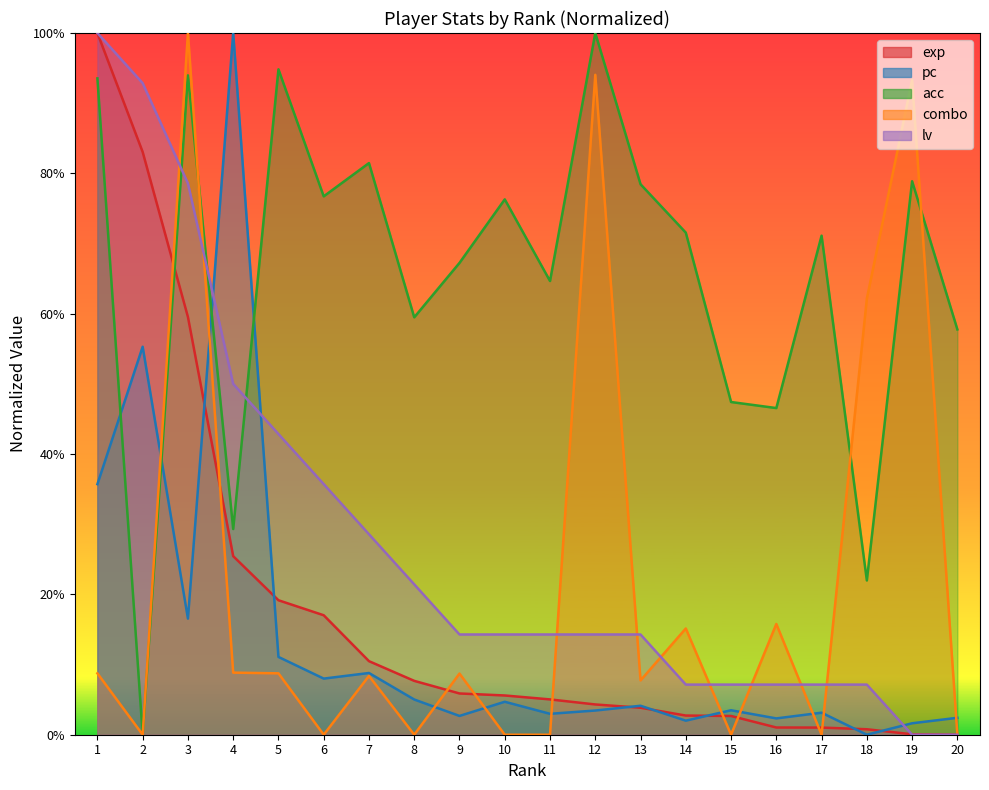

What is the value of the acc point at the 16th from the left?

0.5